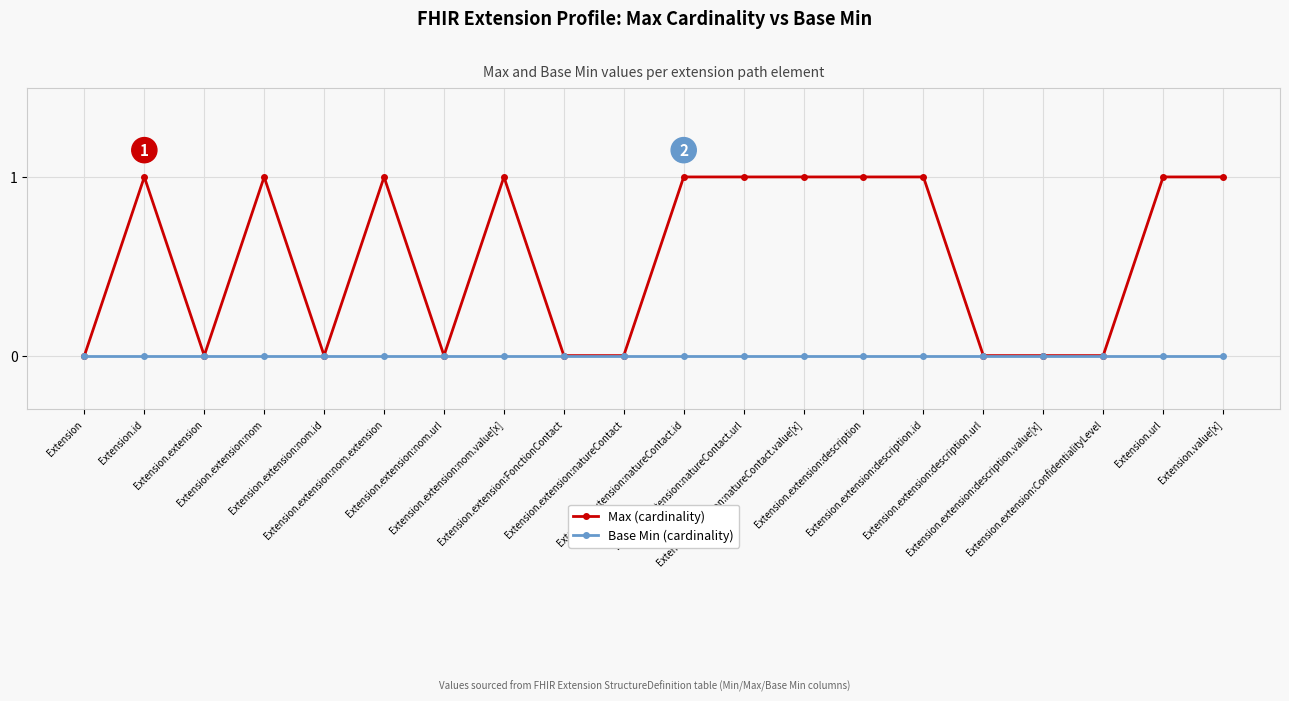

Rank the series by their average value, from lowest to highest.

Base Min (cardinality), Max (cardinality)